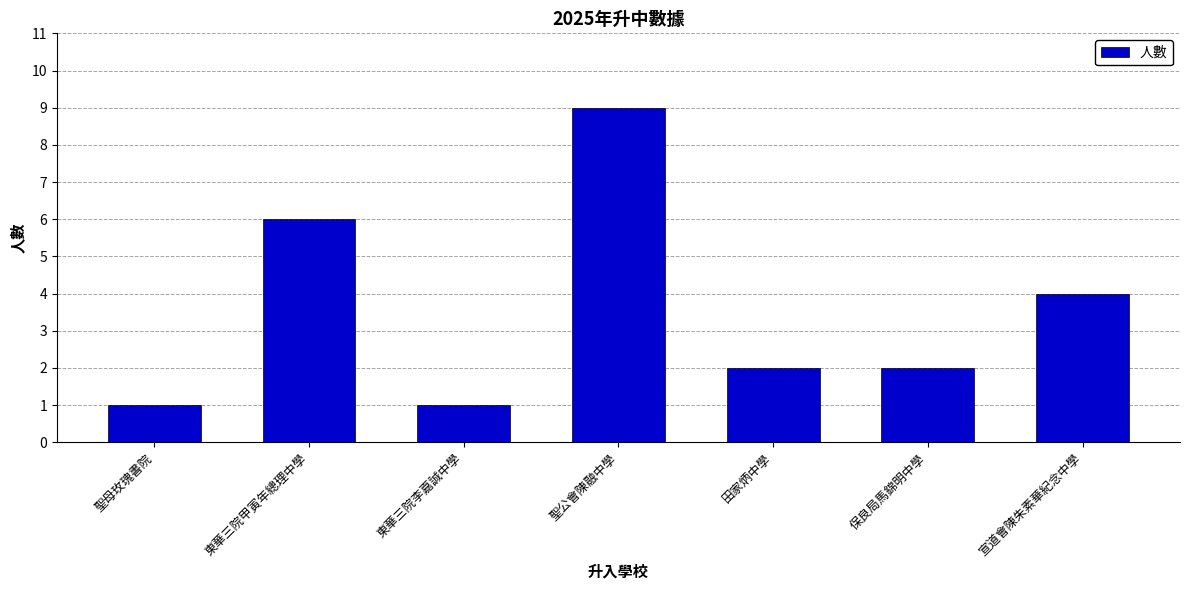

Reading left to right, extract all data points from this chart.

聖母玫瑰書院=1	東華三院甲寅年總理中學=6	東華三院李嘉誠中學=1	聖公會陳融中學=9	田家炳中學=2	保良局馬錦明中學=2	宣道會陳朱素華紀念中學=4